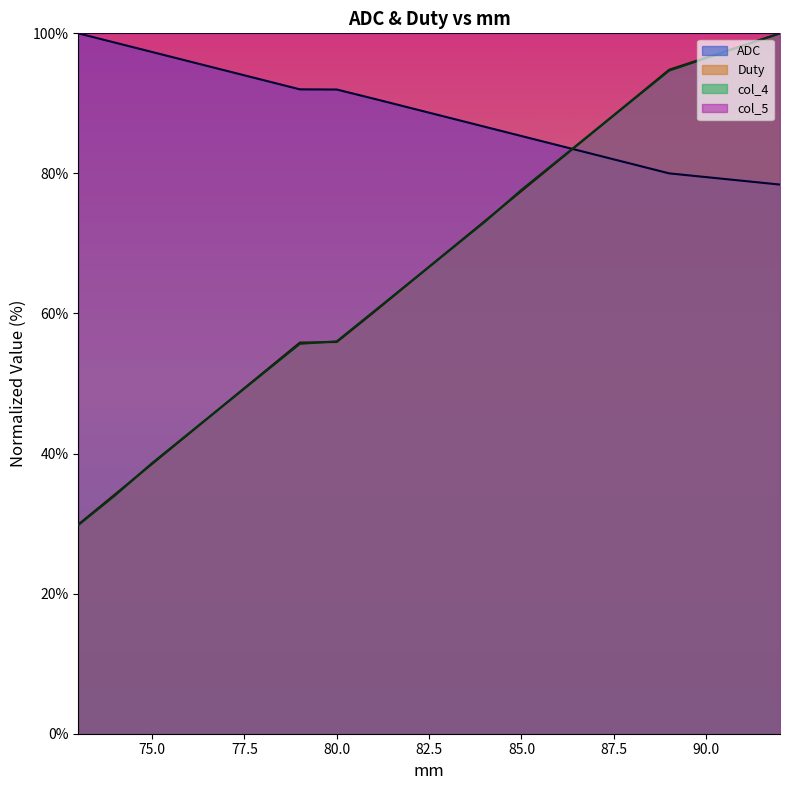

How many categories are shown in the chart?

20